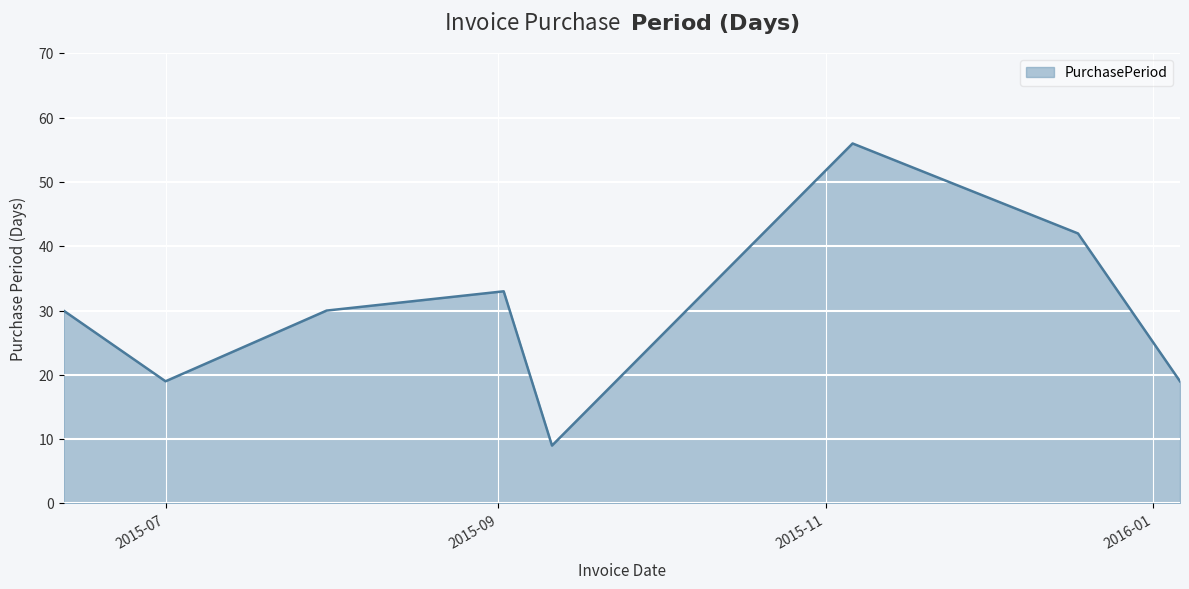

What is the difference between the second highest and minimum values?

33